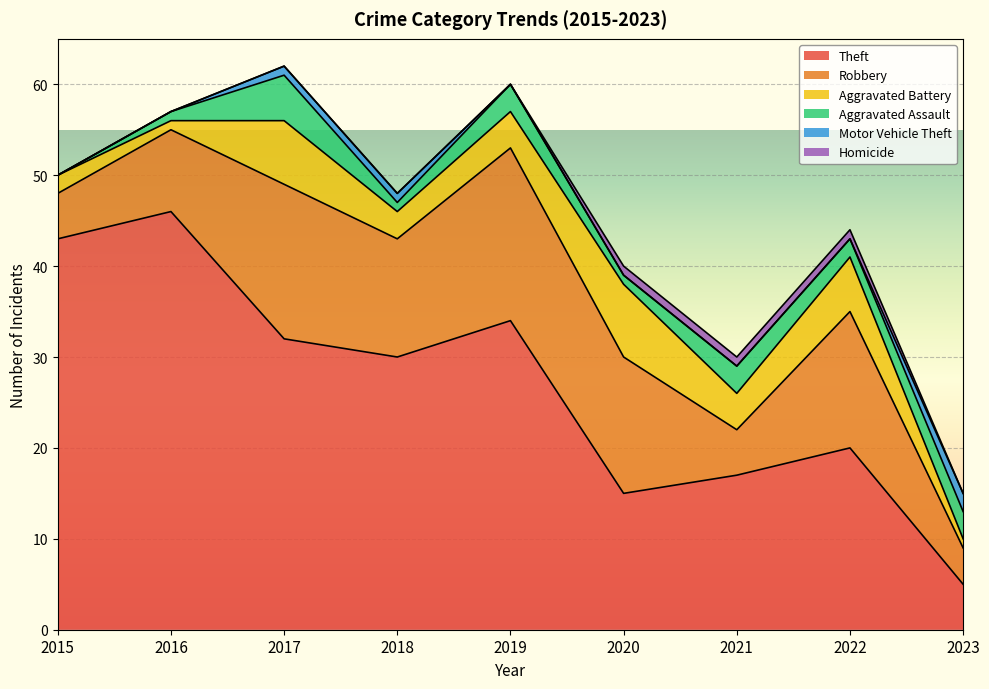

At which label is Robbery closest to 11?

2016